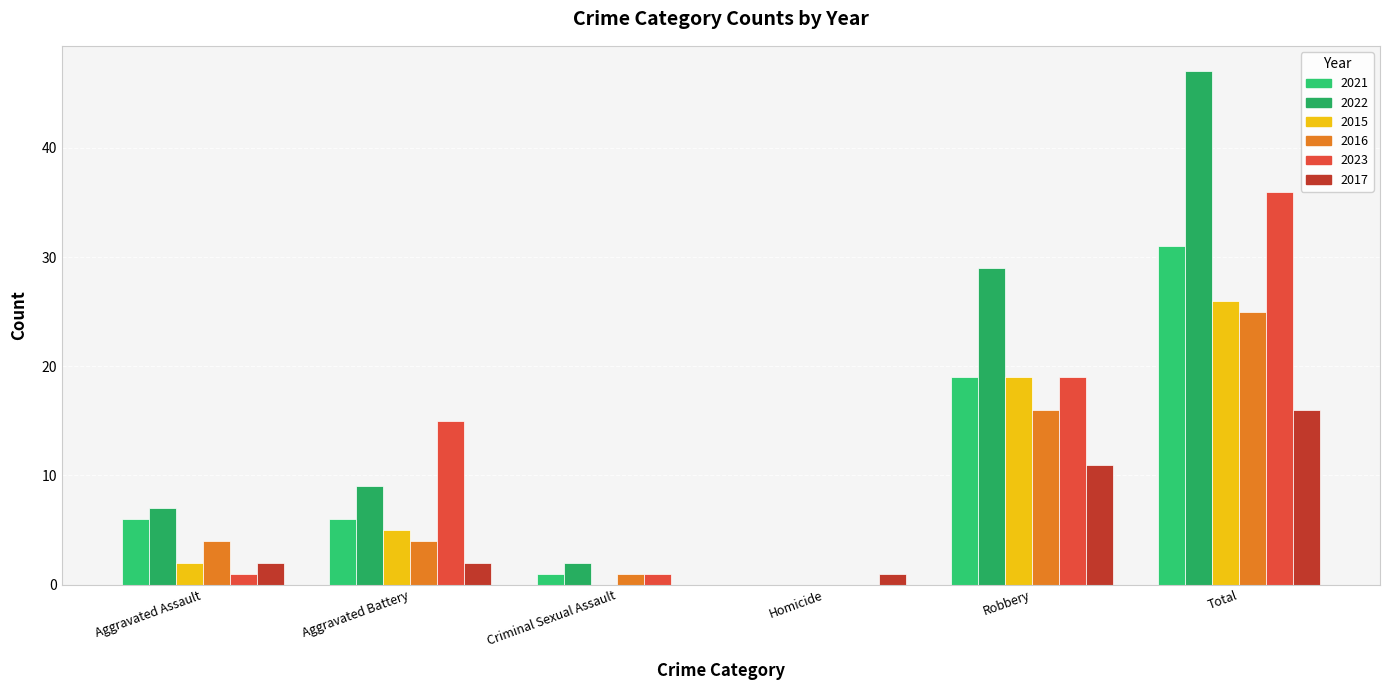

At which category is the sum across all series the highest?

Total